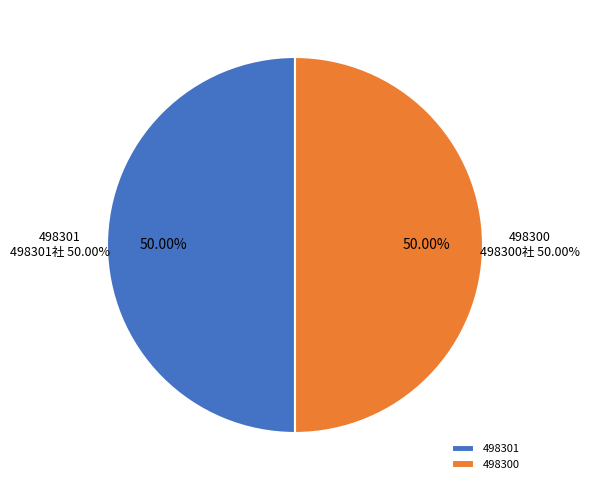

How many segments does this pie chart have?

2